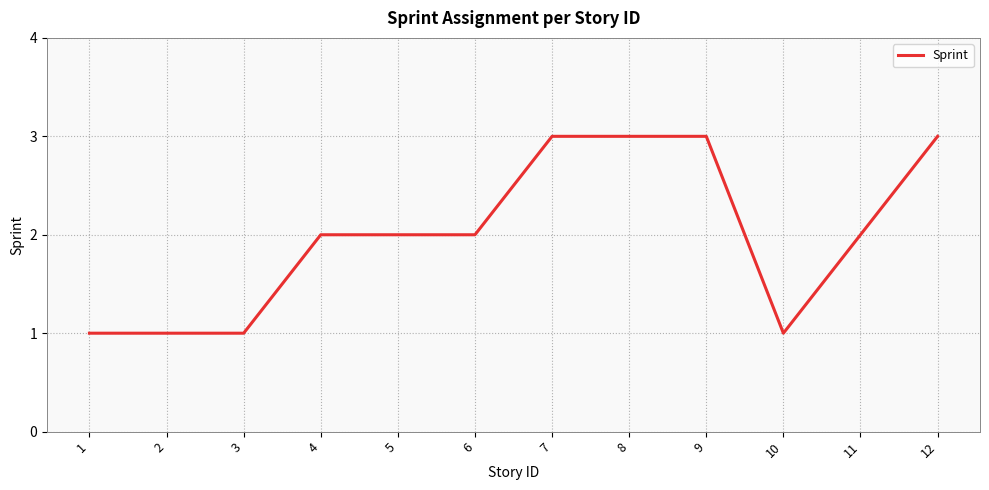

What is the maximum value shown in the chart?

3